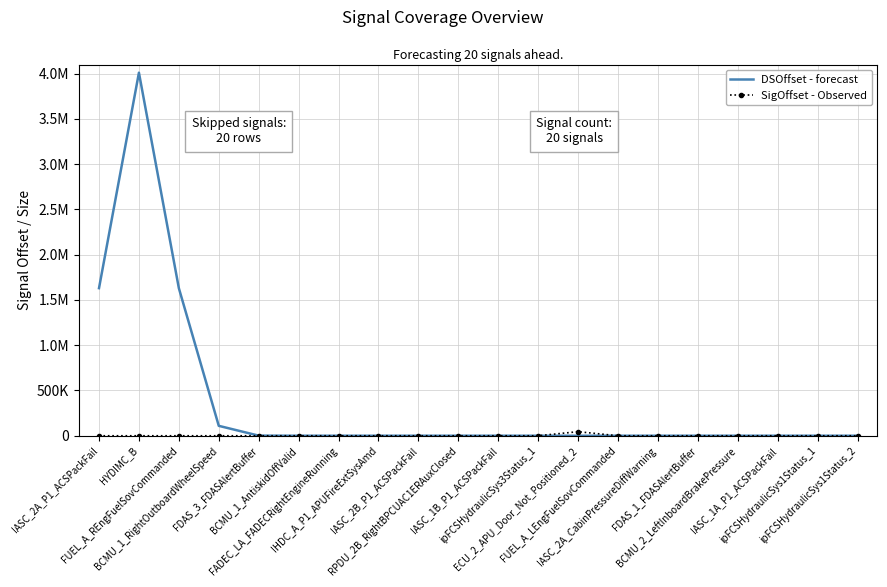

What are all the series names shown in the legend?

DSOffset - forecast, SigOffset - Observed